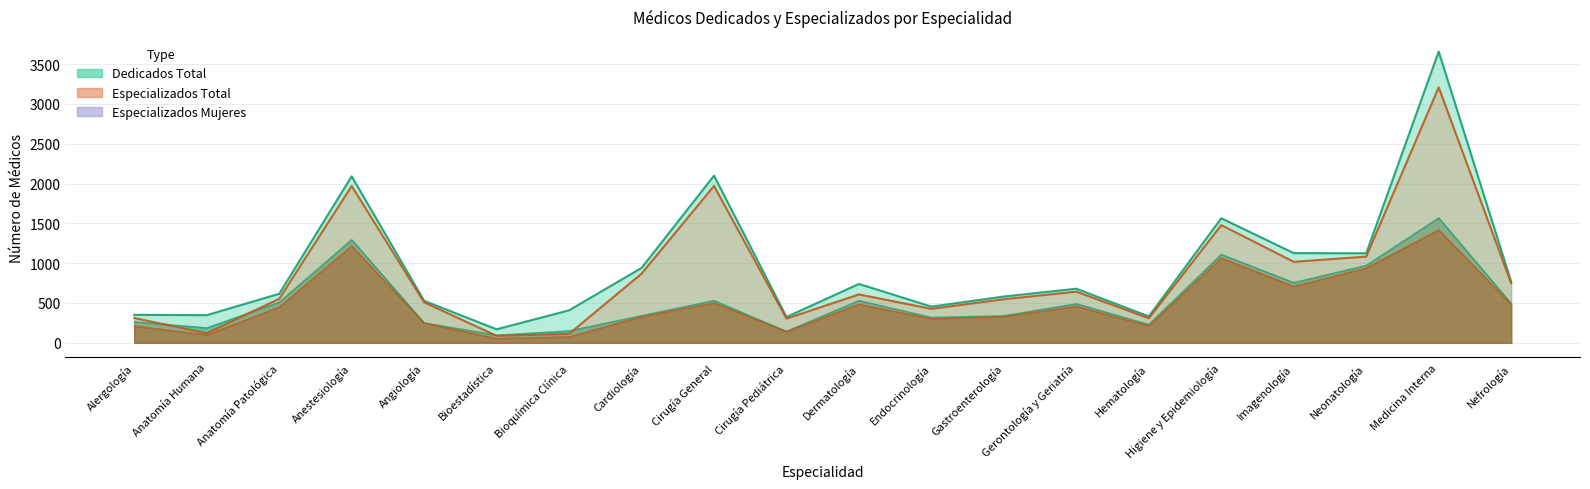

At which category does Dedicados Total reach its first local valley?

Anatomía Humana